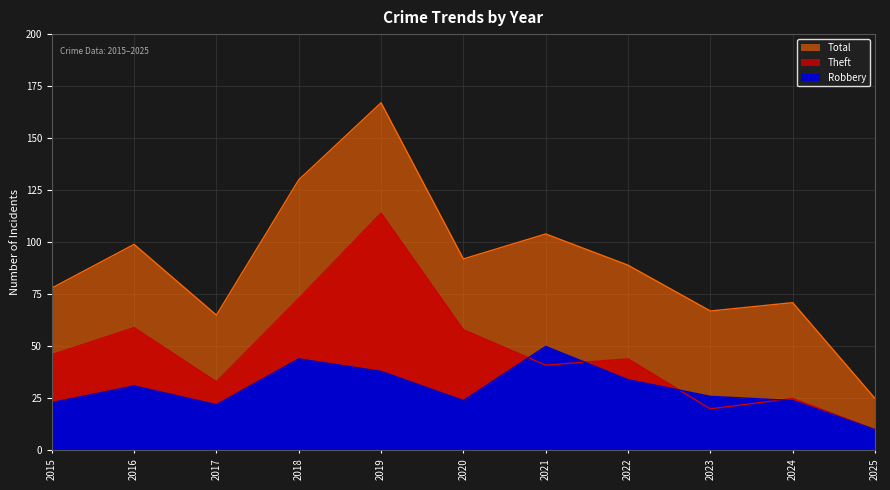

What is the smallest value displayed?

10